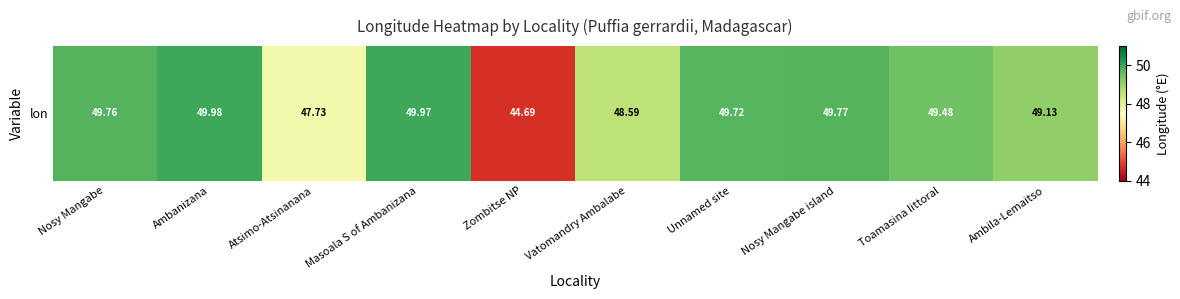

What is the sum of all values?

488.8